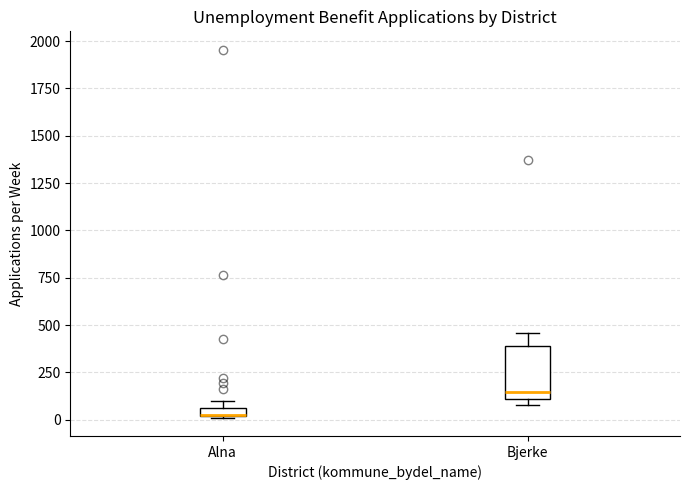

Where is the upper edge of the box for Alna on the y-axis? The values are not printed on the chart, so give them approximately, as read against the axis.

50